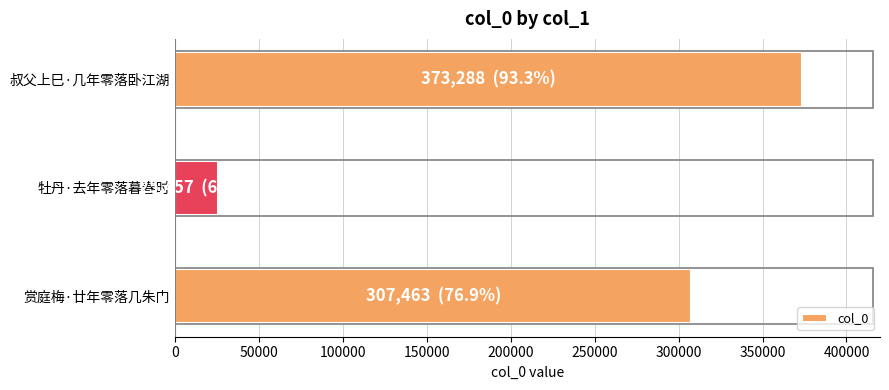

List the labels in order of value, largest first.

叔父上巳·几年零落卧江湖, 赏庭梅·廿年零落几朱门, 牡丹·去年零落暮春时